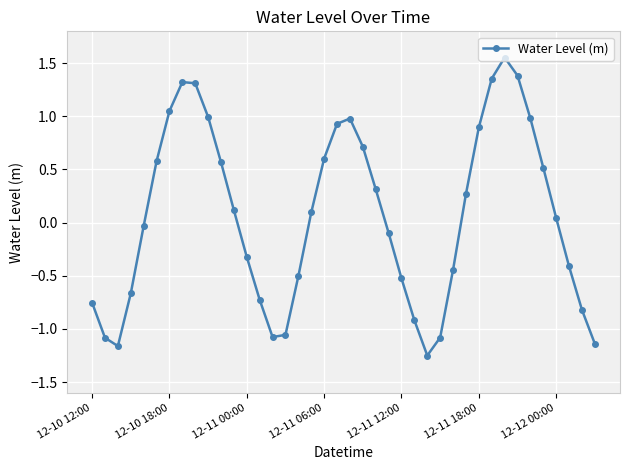

How many values exceed 0?

21